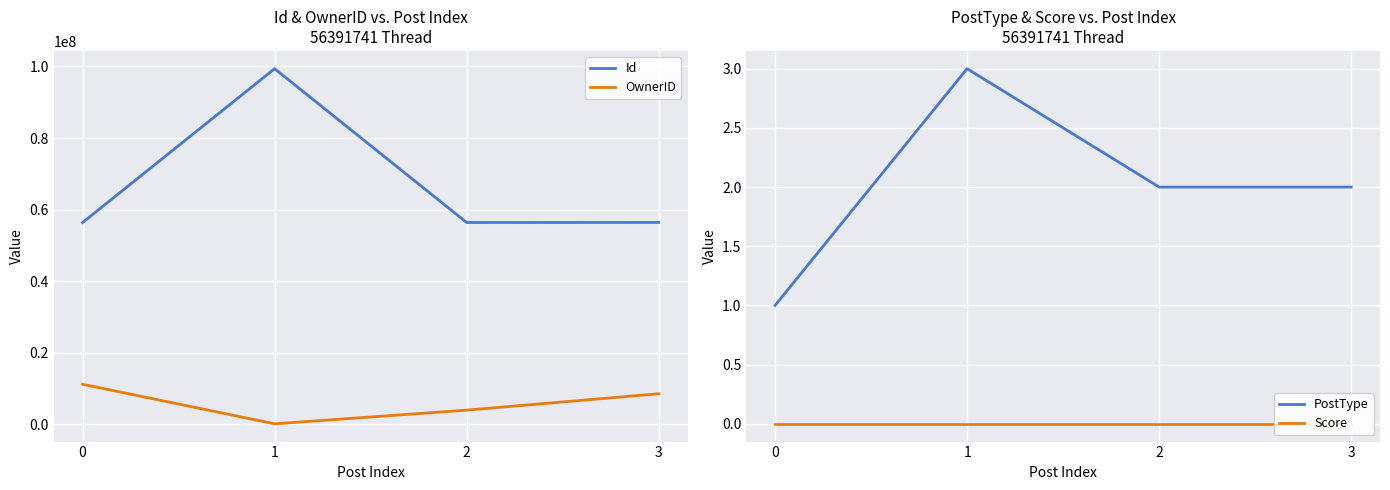

Count the number of data series in this chart.

4